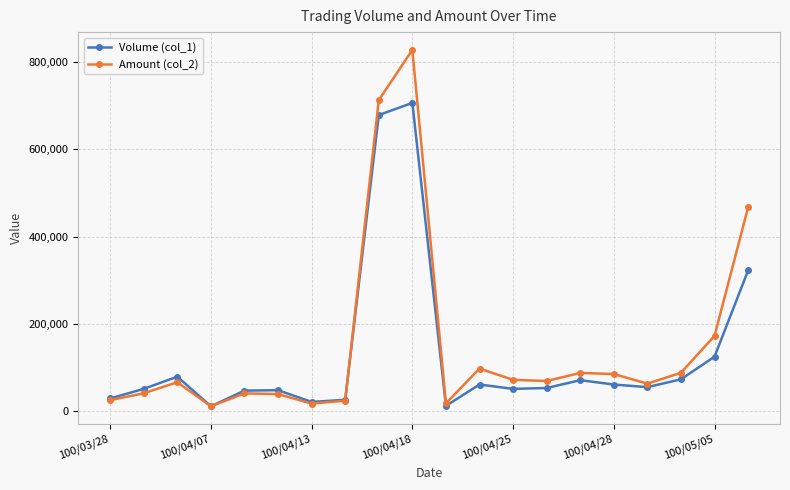

What is the value of the Amount (col_2) point at the 1st from the left?

24080